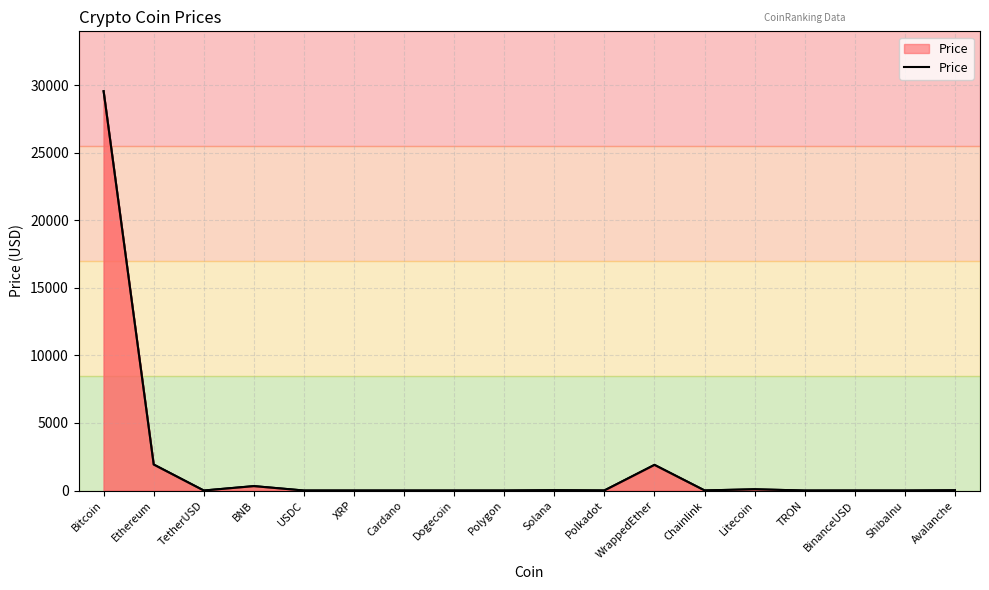

List the labels in order of value, largest first.

Bitcoin, Ethereum, WrappedEther, BNB, Litecoin, Solana, Avalanche, Chainlink, Polkadot, TetherUSD, BinanceUSD, USDC, Polygon, XRP, Cardano, Dogecoin, TRON, ShibaInu